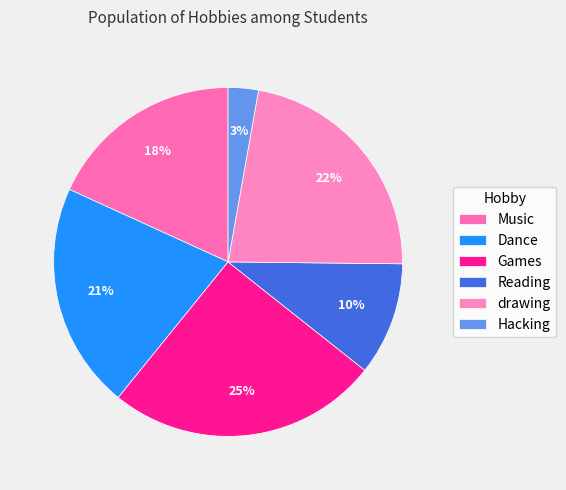

The drawing slice represents 22% of the pie. True or false?

True